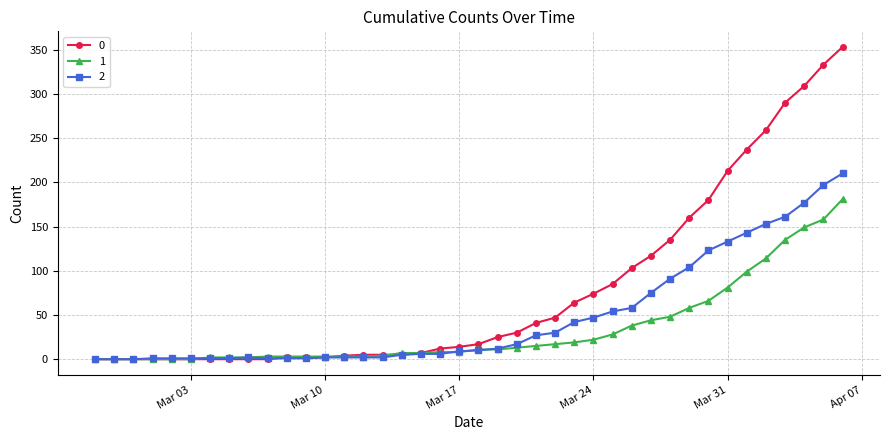

How many categories are shown in the chart?

40